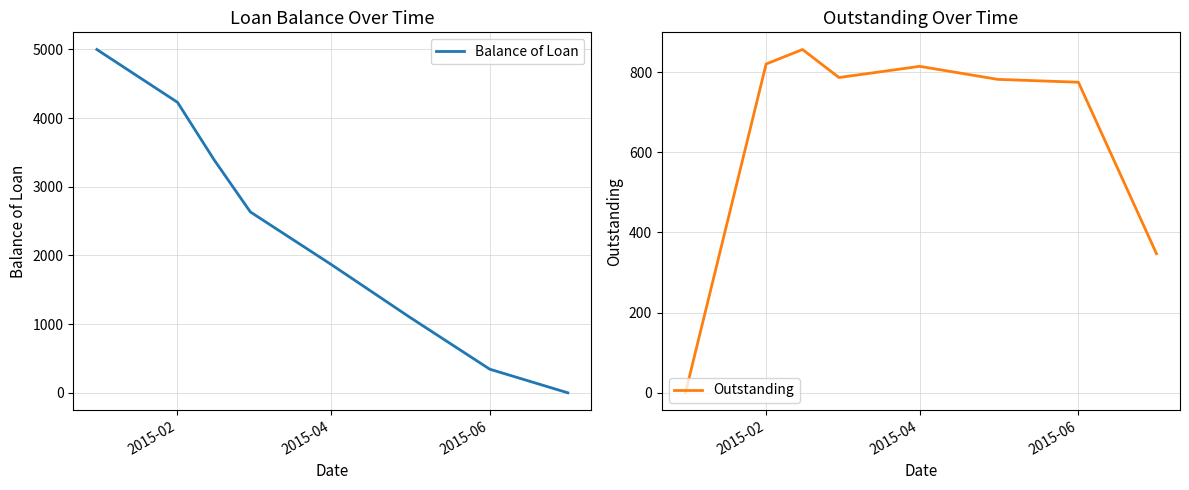

List the series in order of their peak value, lowest first.

Outstanding, Balance of Loan